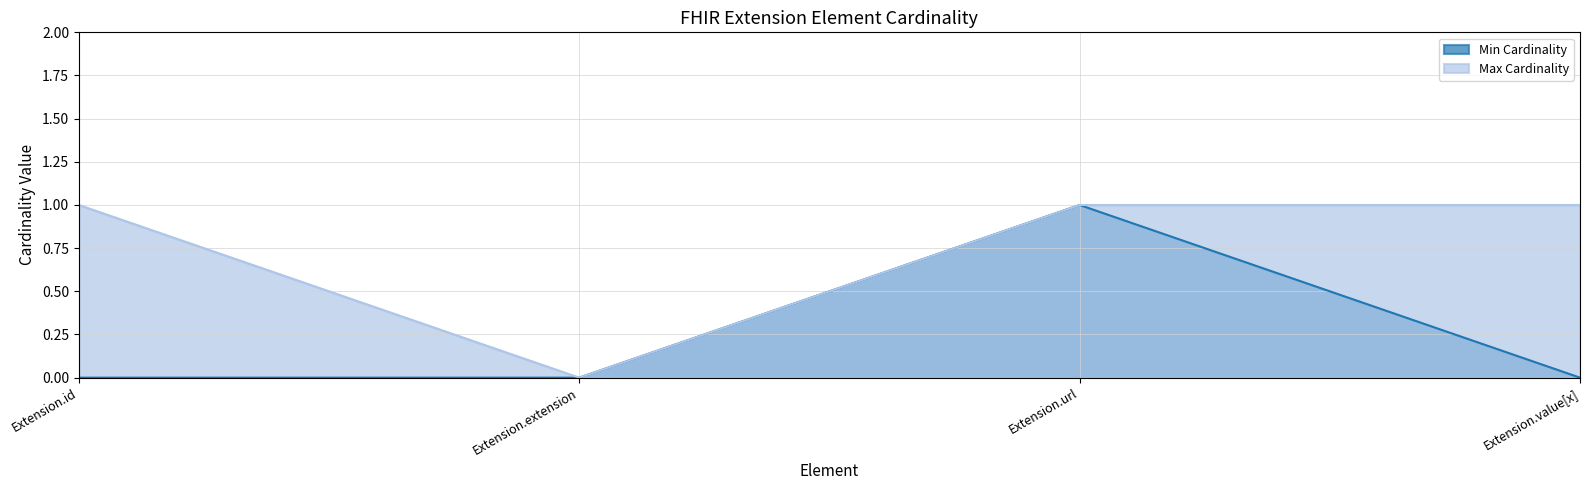

The value of Max Cardinality at Extension.value[x] is 1. True or false?

True